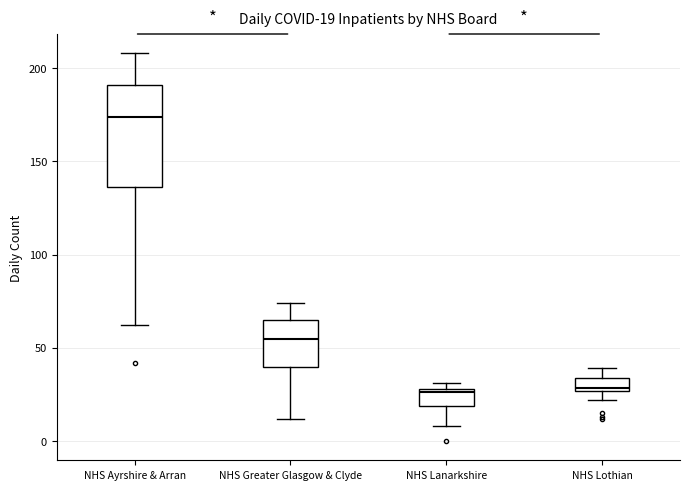

Comparing the boxes themselves (not the whiskers), which one is the tallest?

NHS Ayrshire & Arran